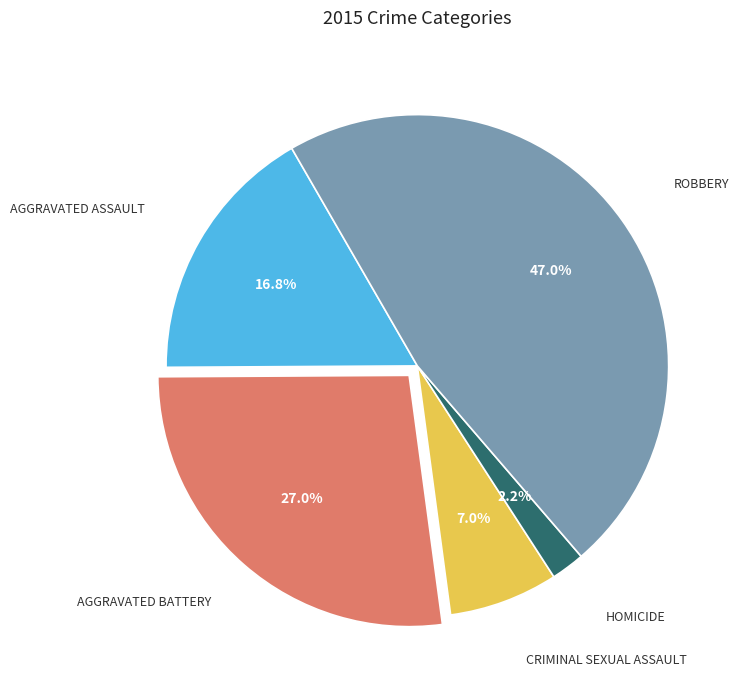

To the nearest percent, what is the average slice percentage?

20%